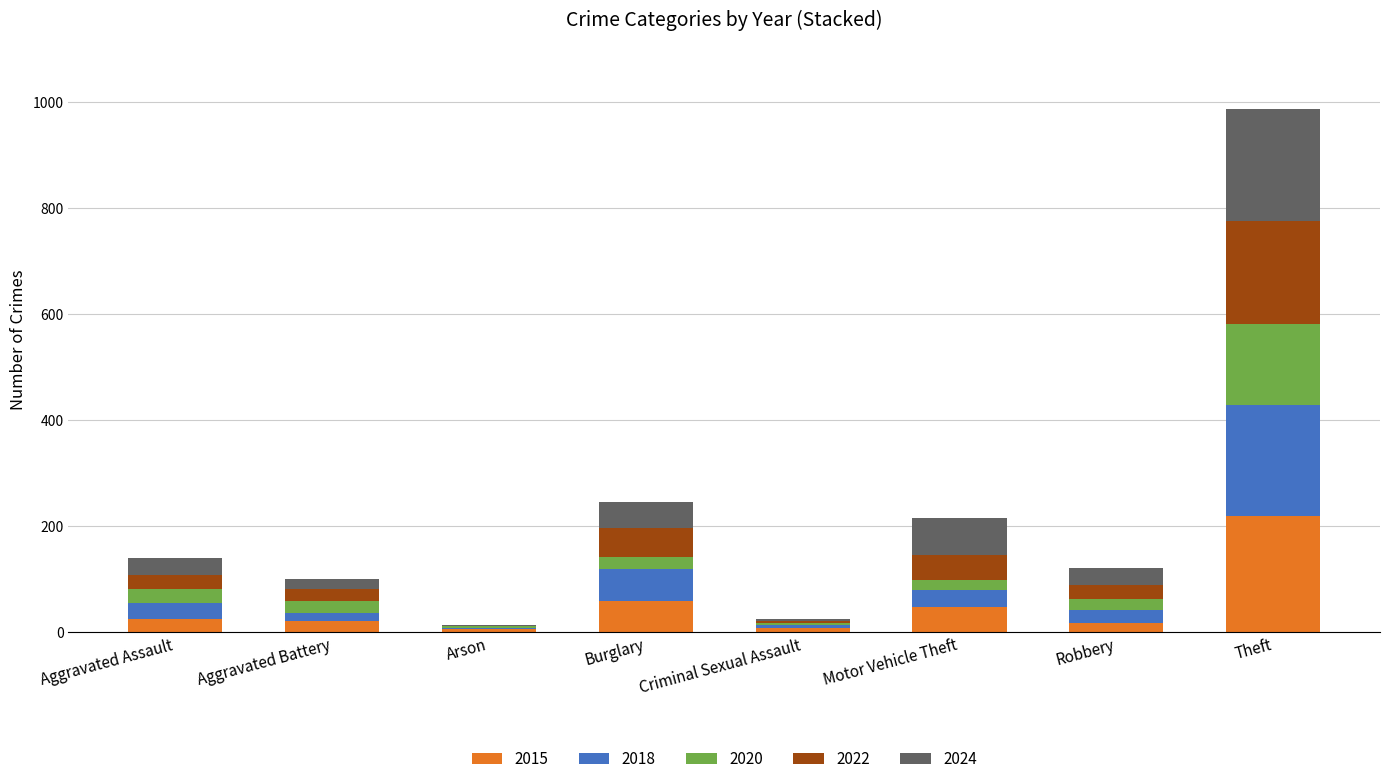

At which label does 2015 reach its peak?

Theft